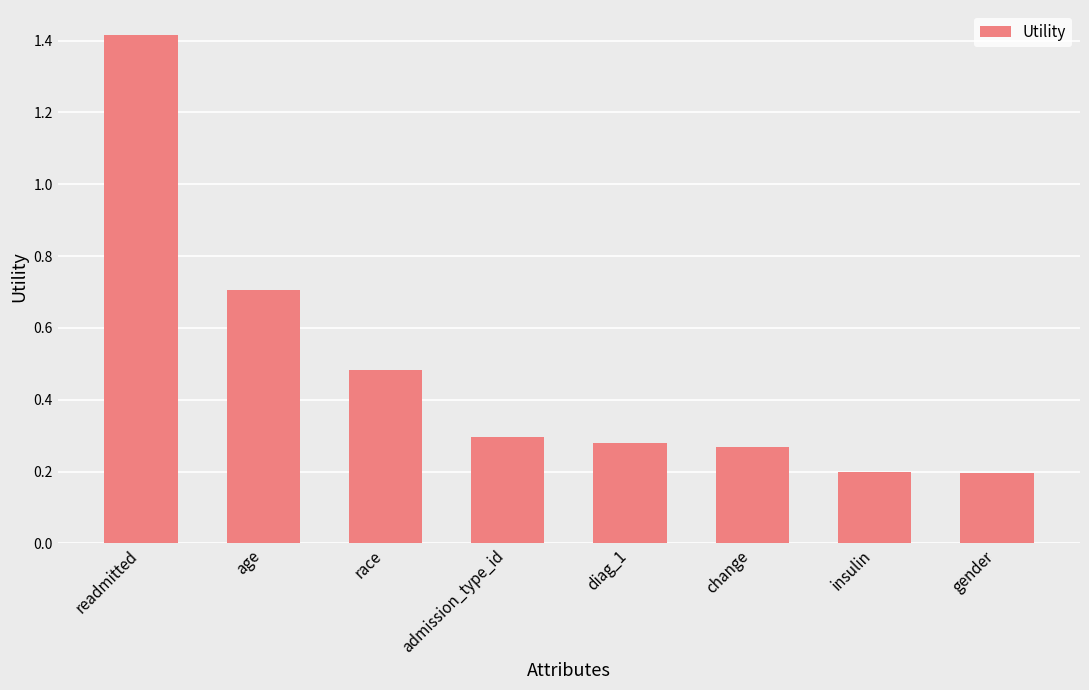

What is the greatest value displayed?

1.4